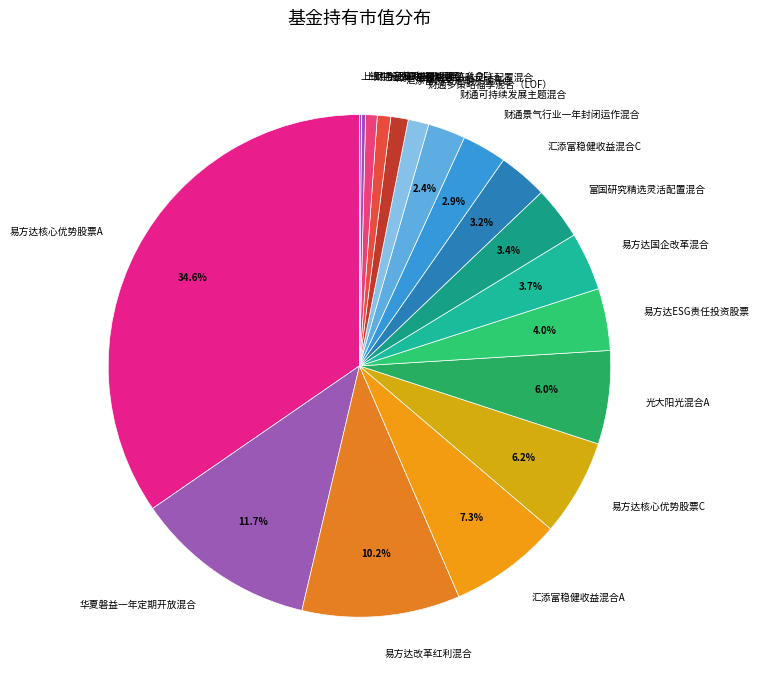

Which has a higher value, 华夏磐益一年定期开放混合 or 汇添富悦享定期开放混合?

华夏磐益一年定期开放混合